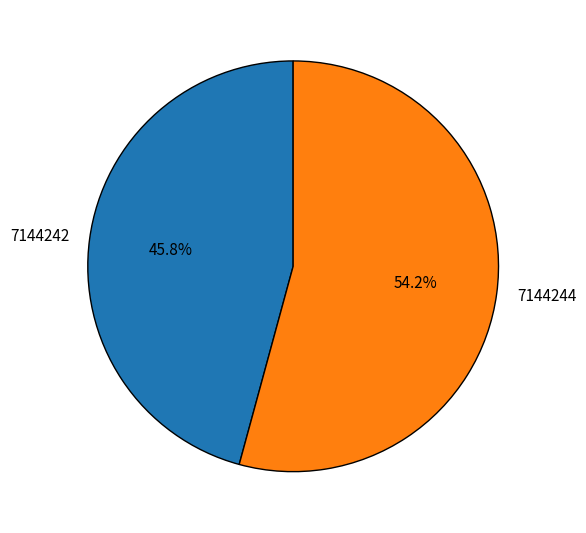

Count the number of slices in the pie.

2